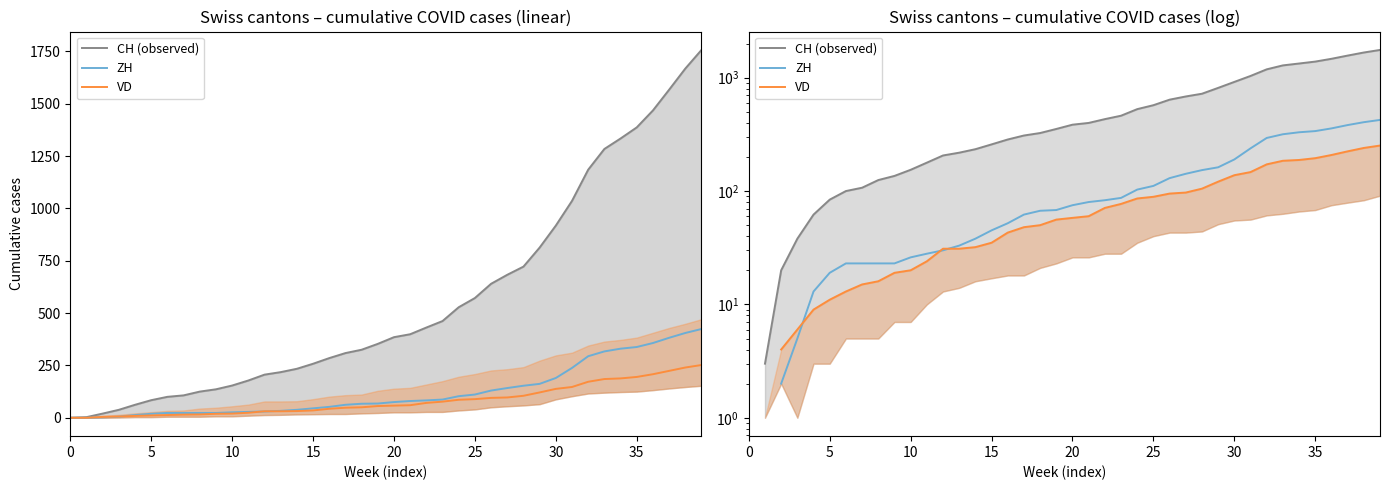

What is the label of the 15th point from the left?

14